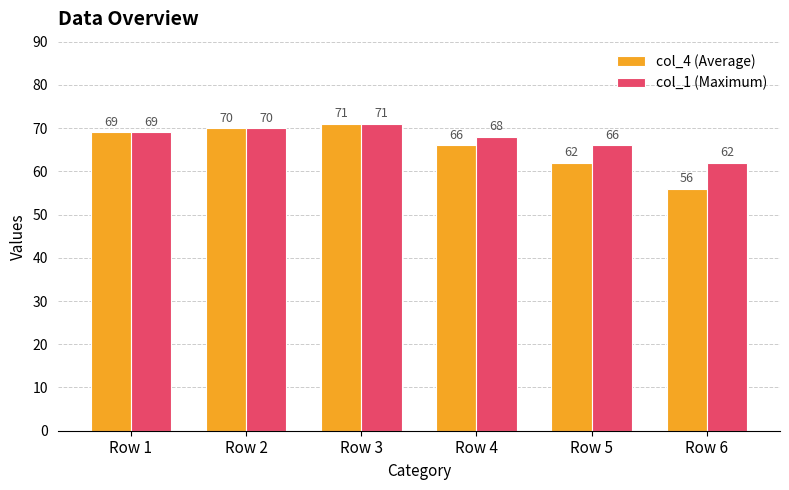

What is the sum of all col_1 (Maximum) values?

406